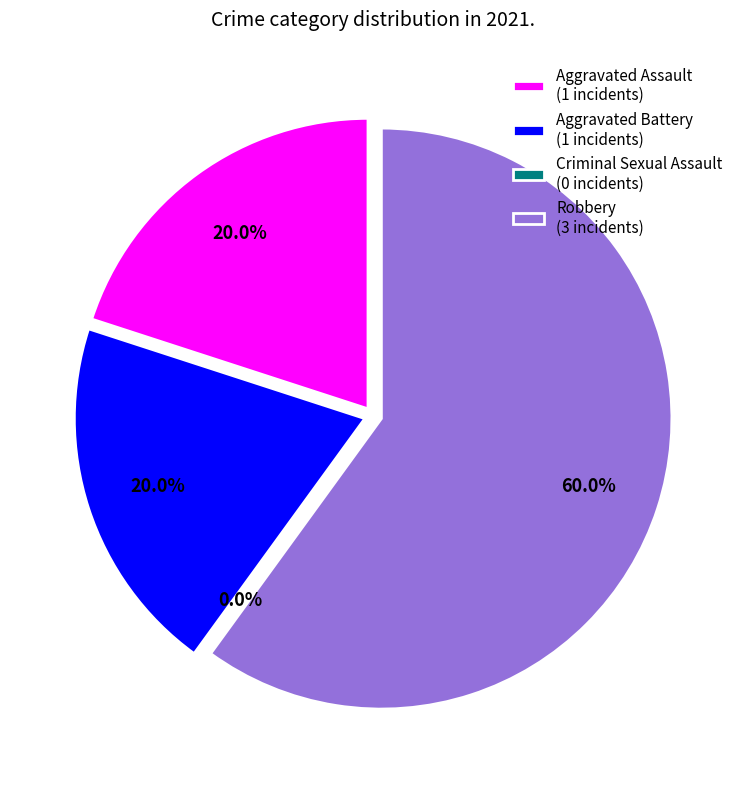

What portion of the pie excludes Robbery?

40.0%